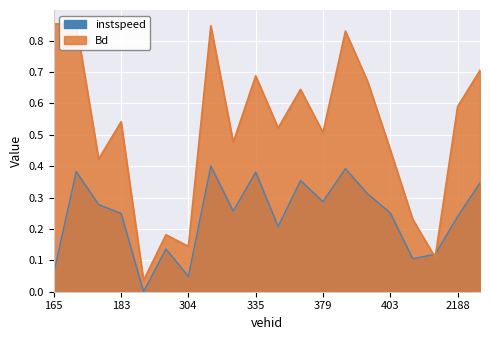

Between 330 and 372, which series saw the biggest shift?

Bd